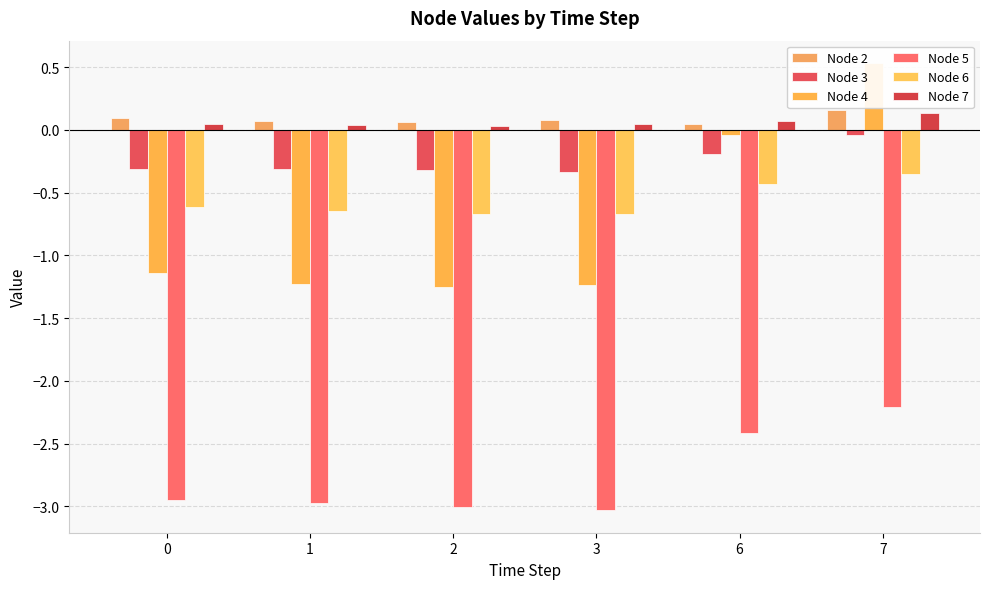

Count the Node 2 values in the range 0 to 1.

6